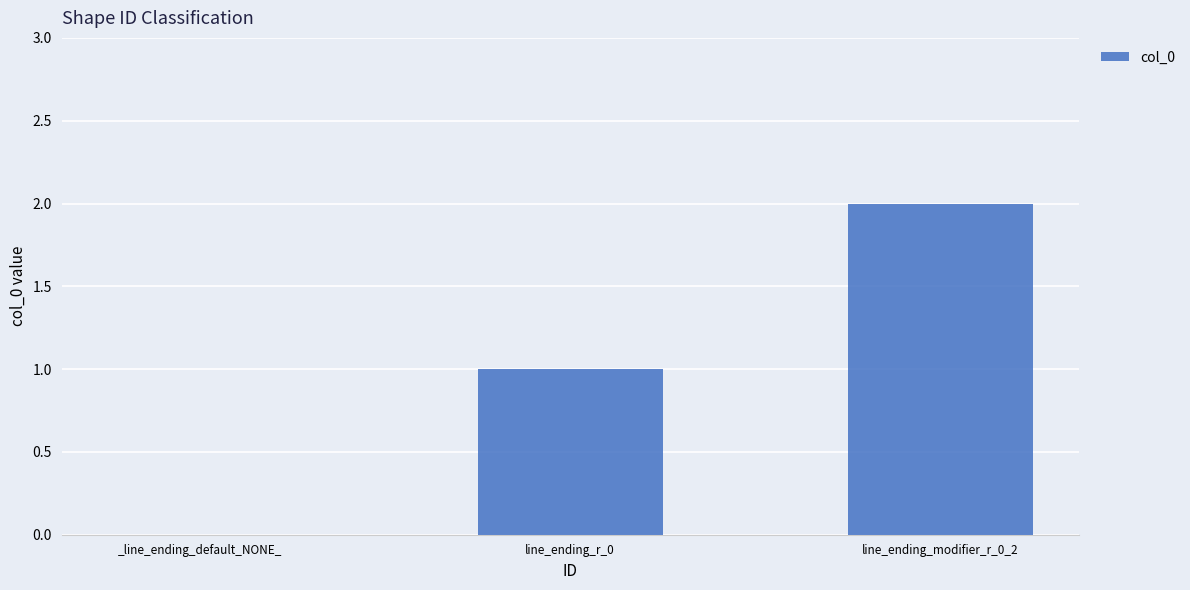

Read the value at line_ending_r_0.

1